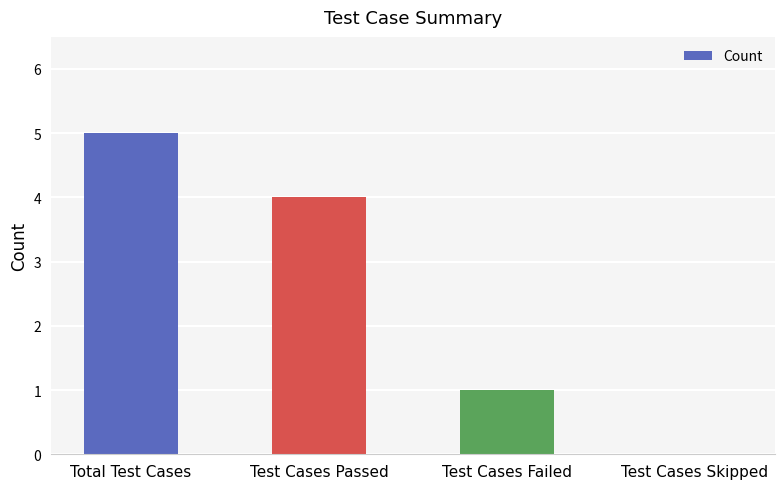

What is the sum of all values?

10